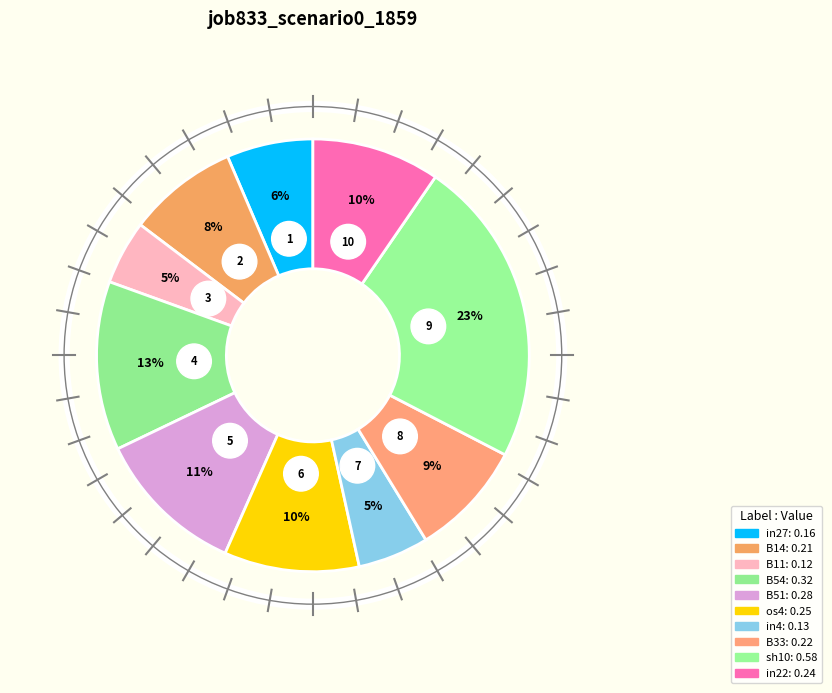

To the nearest percent, what is the combined percentage of B51 and os4?

21%